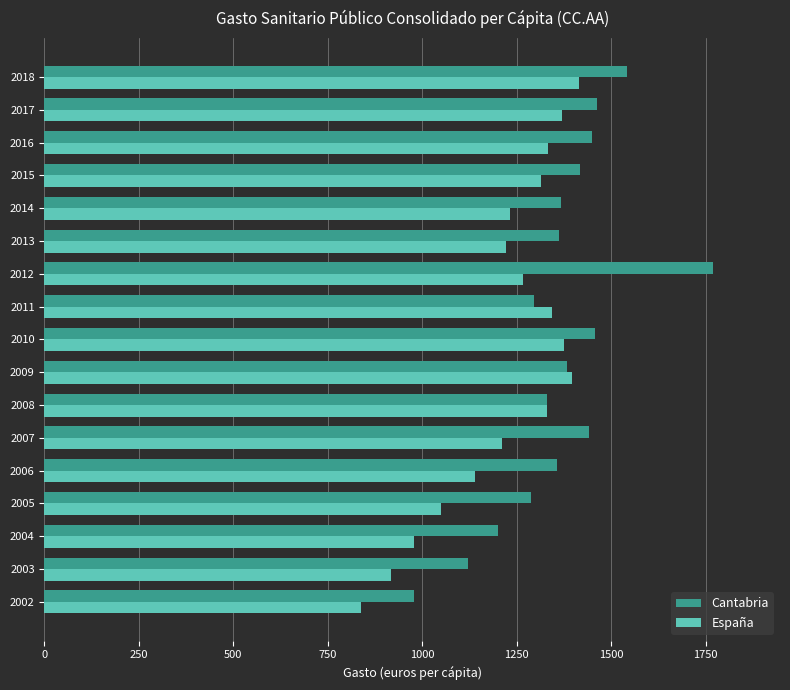

Which series has the largest total across all categories?

Cantabria